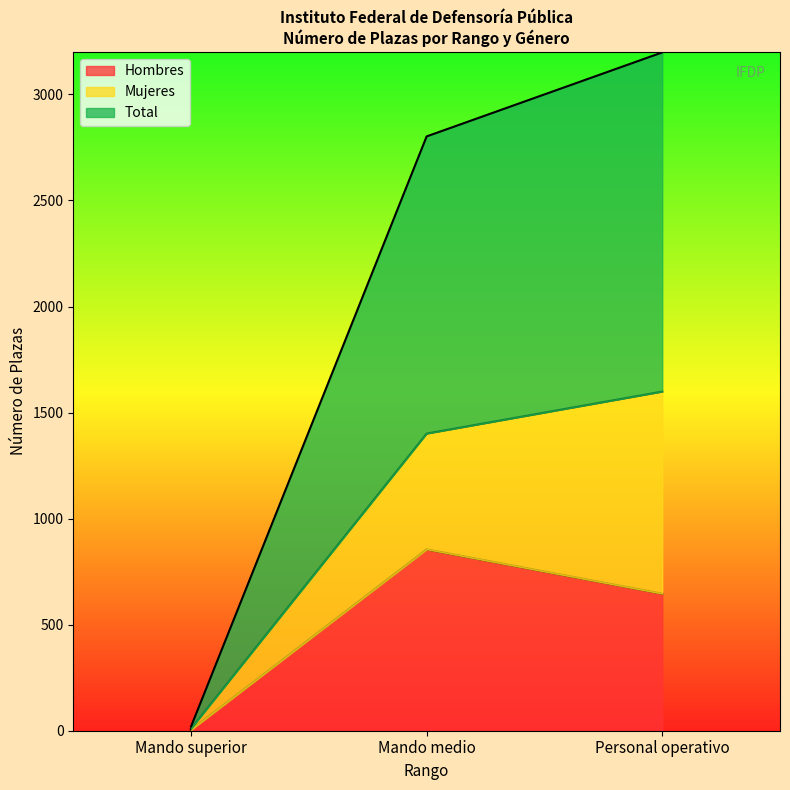

List the labels in order of Hombres value, smallest first.

Mando superior, Personal operativo, Mando medio